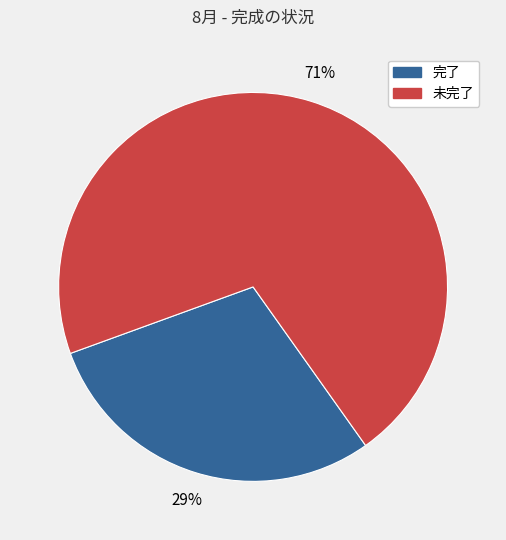

How many slices are in this pie chart?

2